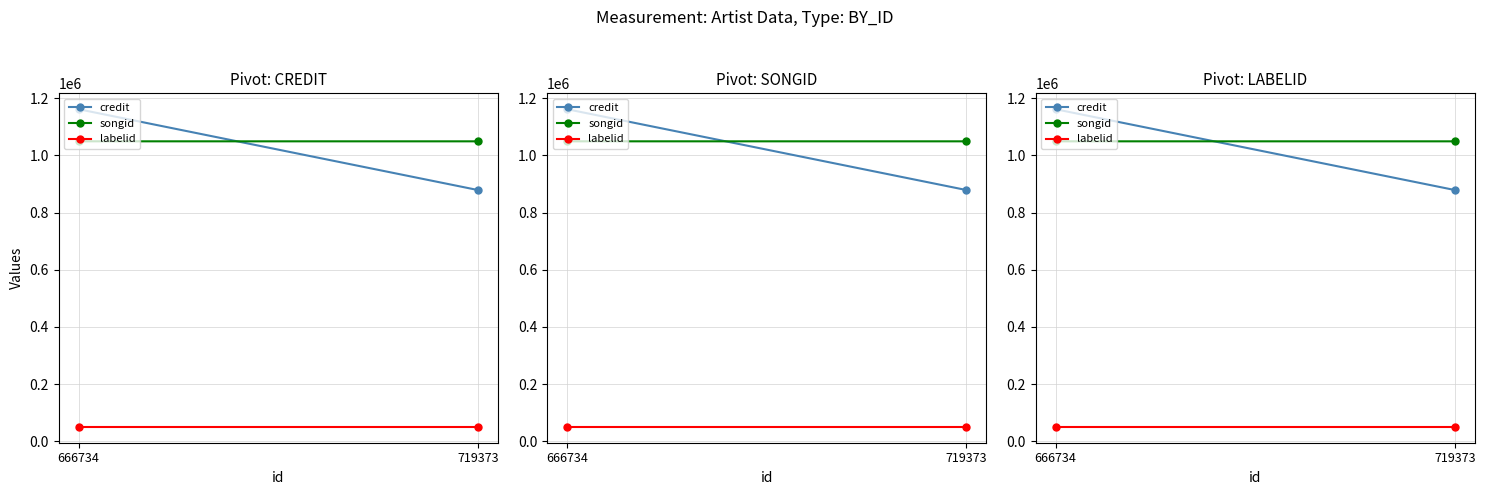

Reading right to left, list all the values displayed in this chart.

credit: 719373=878913	666734=1161521
songid: 719373=1049178	666734=1049222
labelid: 719373=50642	666734=50642